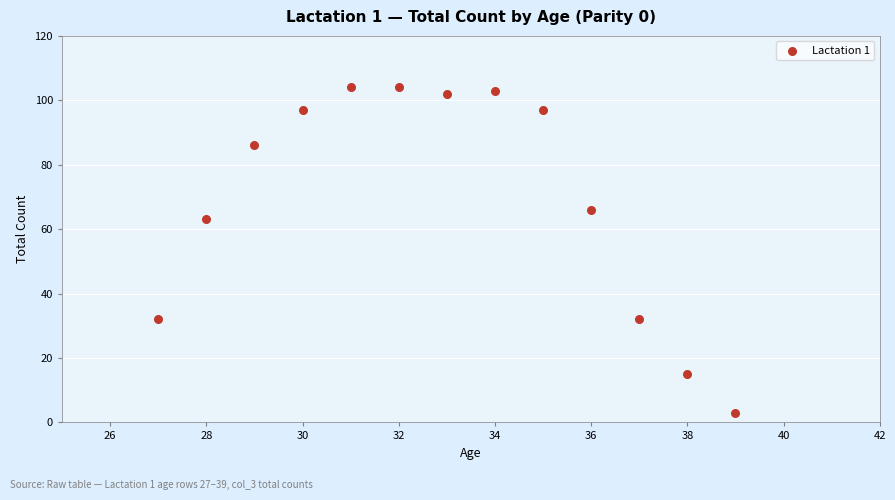

What is the range of X values (max minus min)?

12